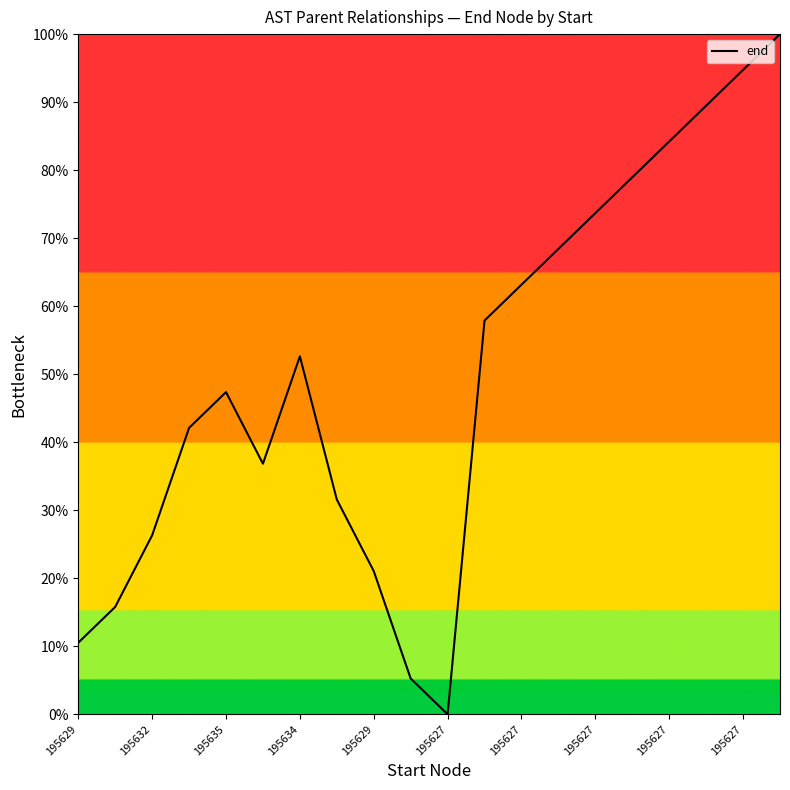

What is the difference between the maximum and minimum values?

100.0